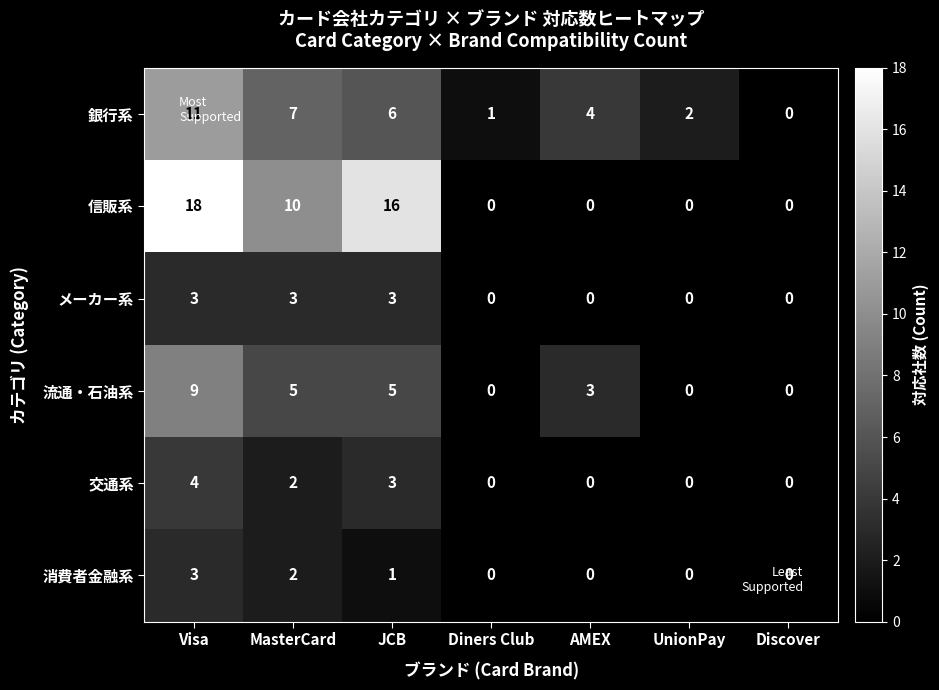

Which category has the highest value across all series?

Visa